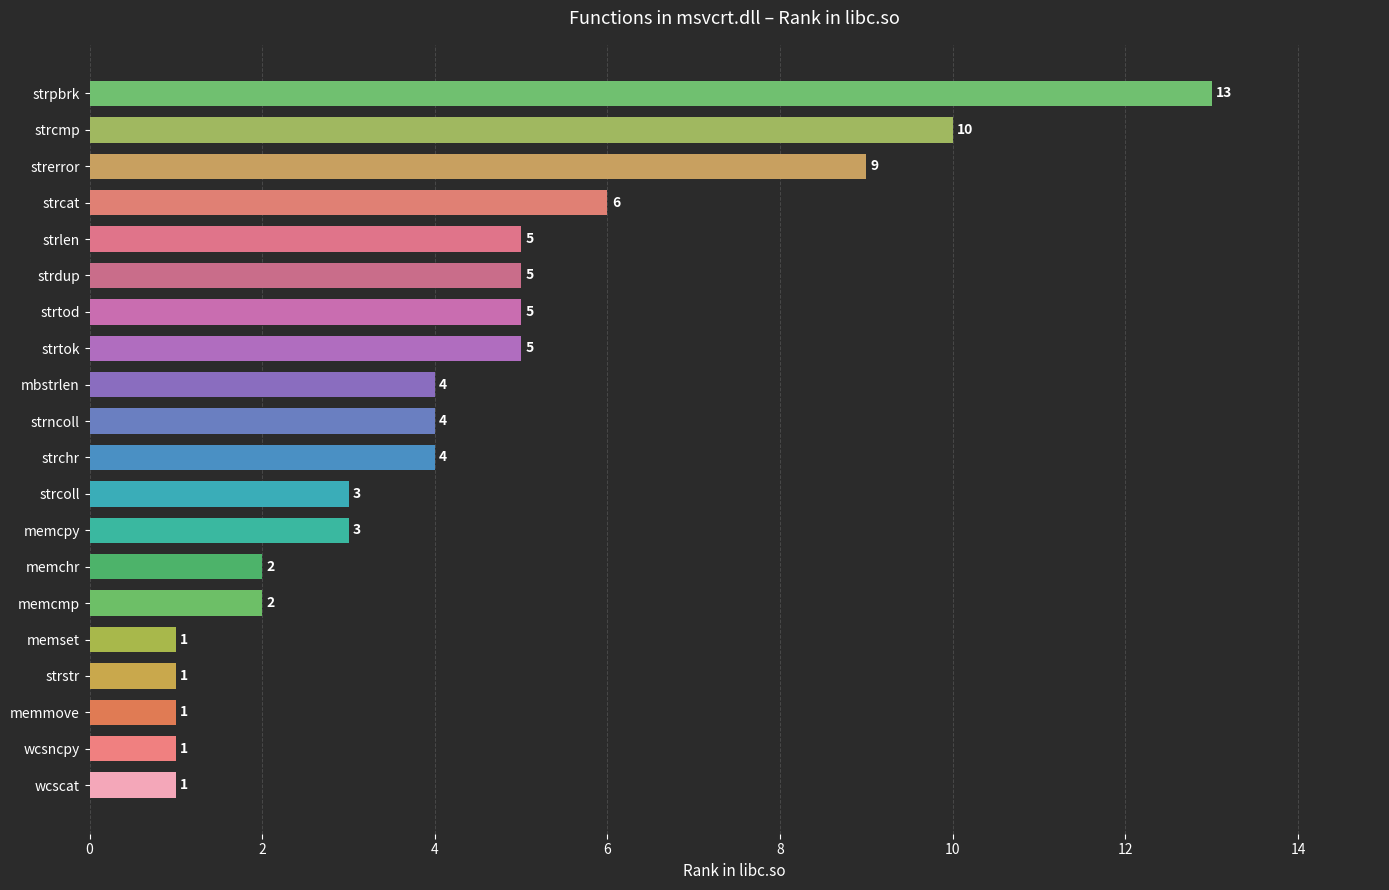

What is the average value?

4